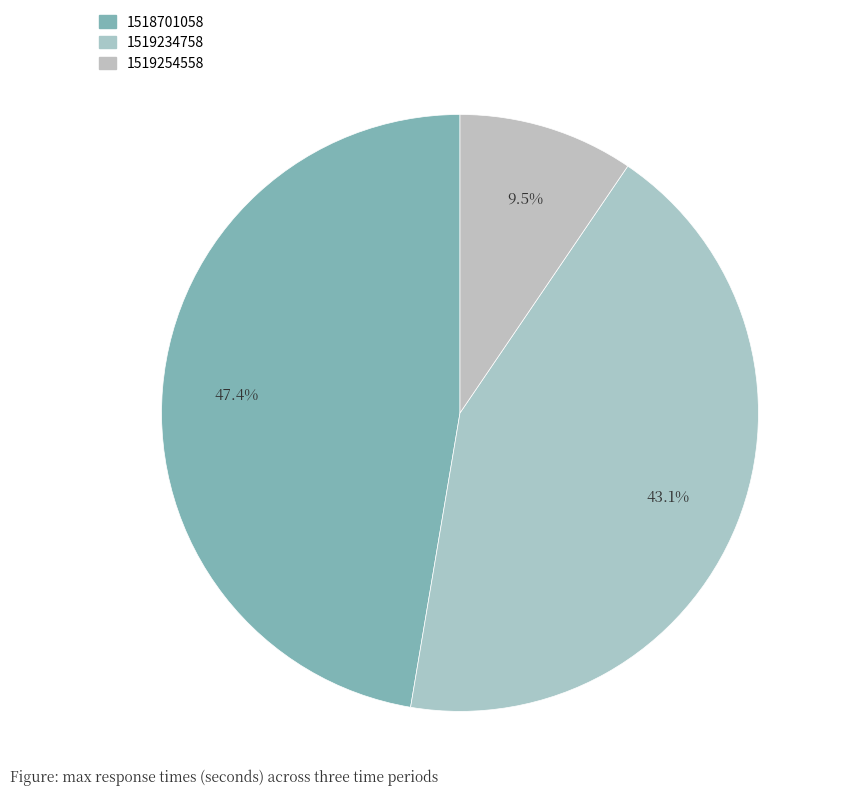

To the nearest percent, what is the average slice percentage?

33%